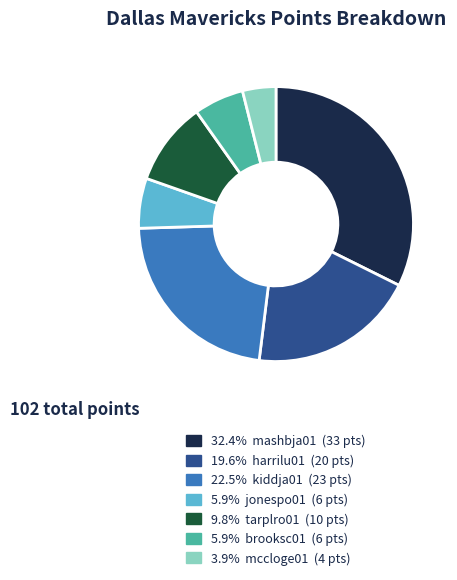

Is the sum of 32.4% mashbja01 (33 pts) and 22.5% kiddja01 (23 pts) greater than half?

Yes